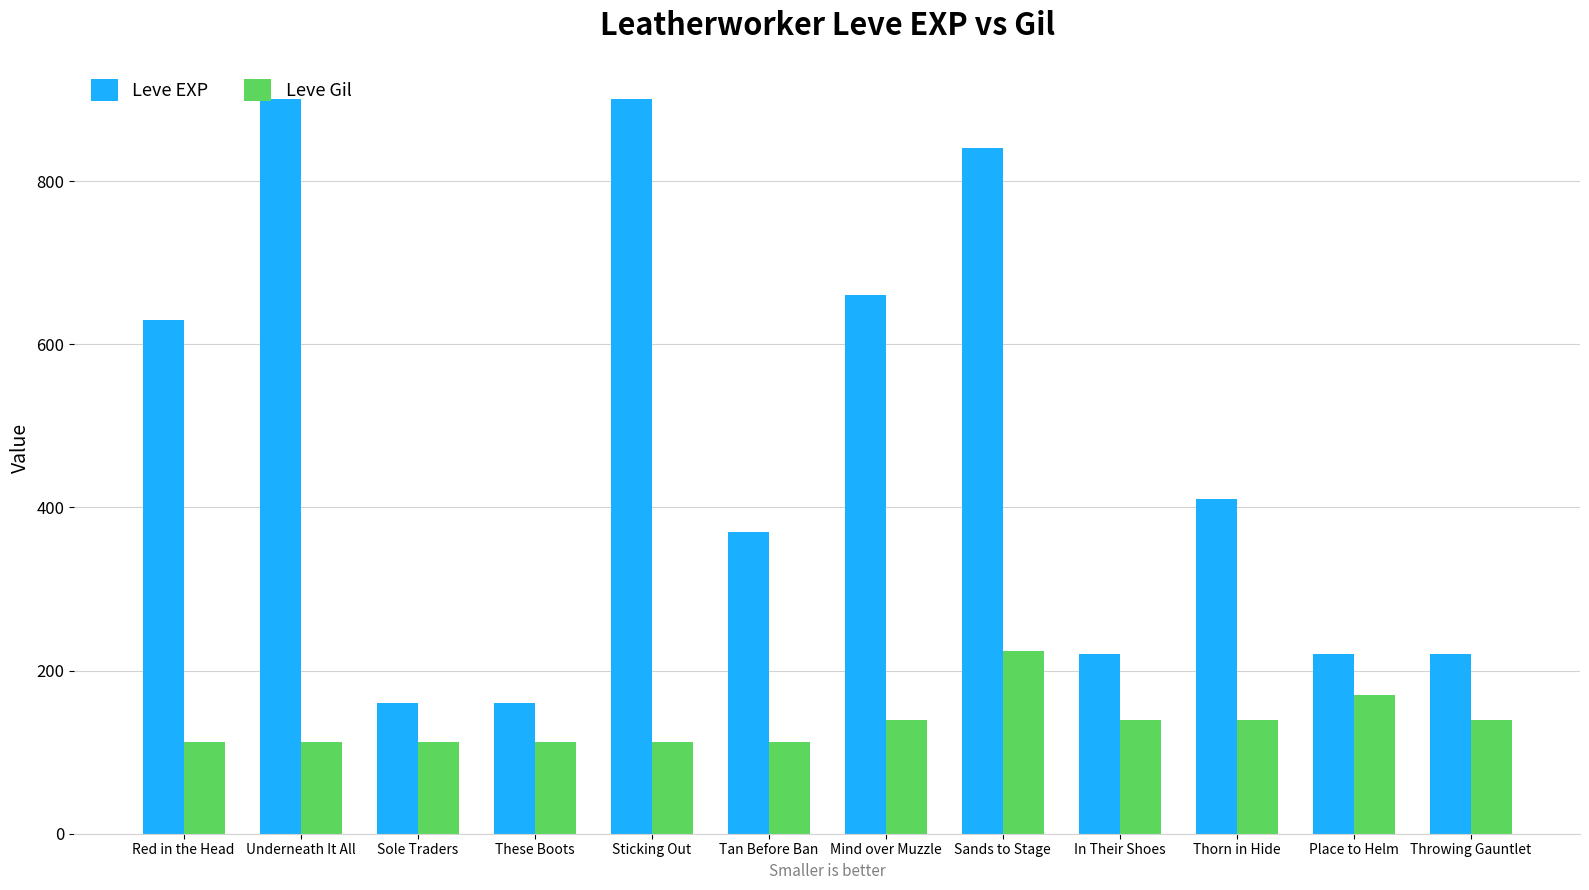

Which series changed the most between These Boots and In Their Shoes?

Leve EXP